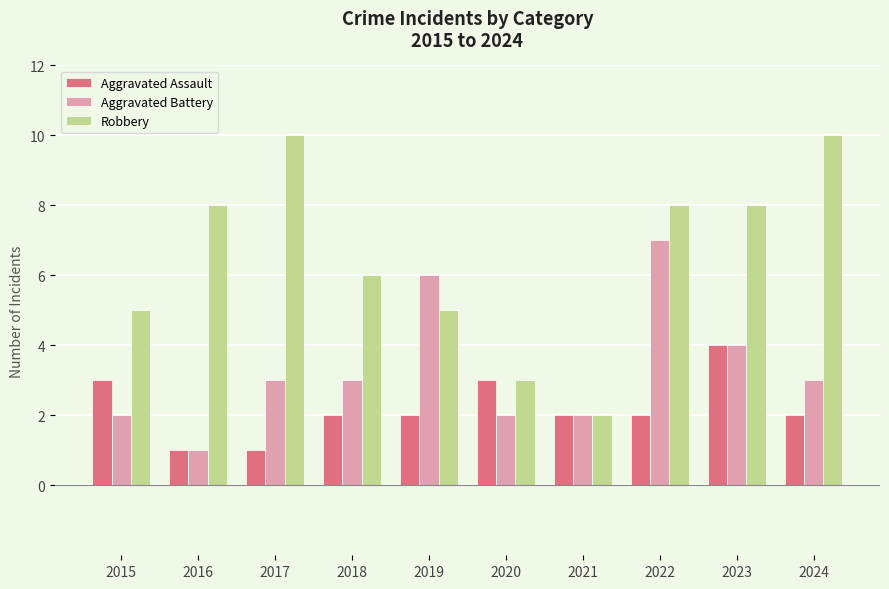

What is the maximum value shown in the chart?

10